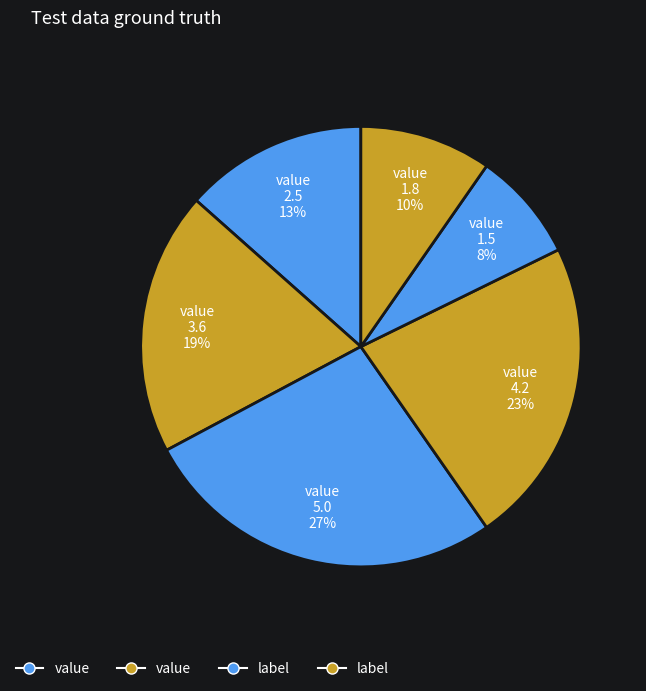

How many segments does this pie chart have?

6